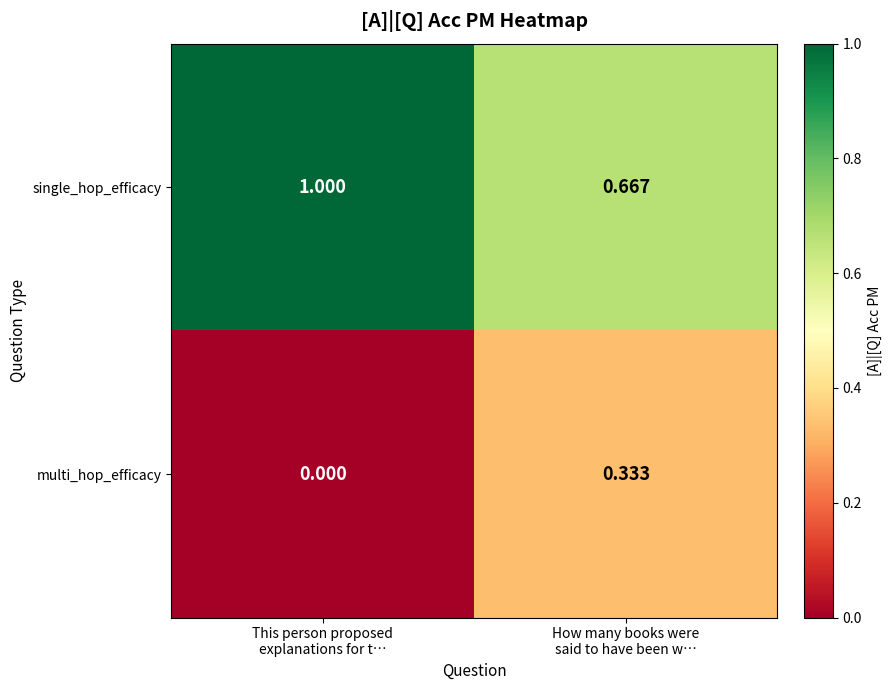

List the series in order of their peak value, lowest first.

multi_hop_efficacy, single_hop_efficacy